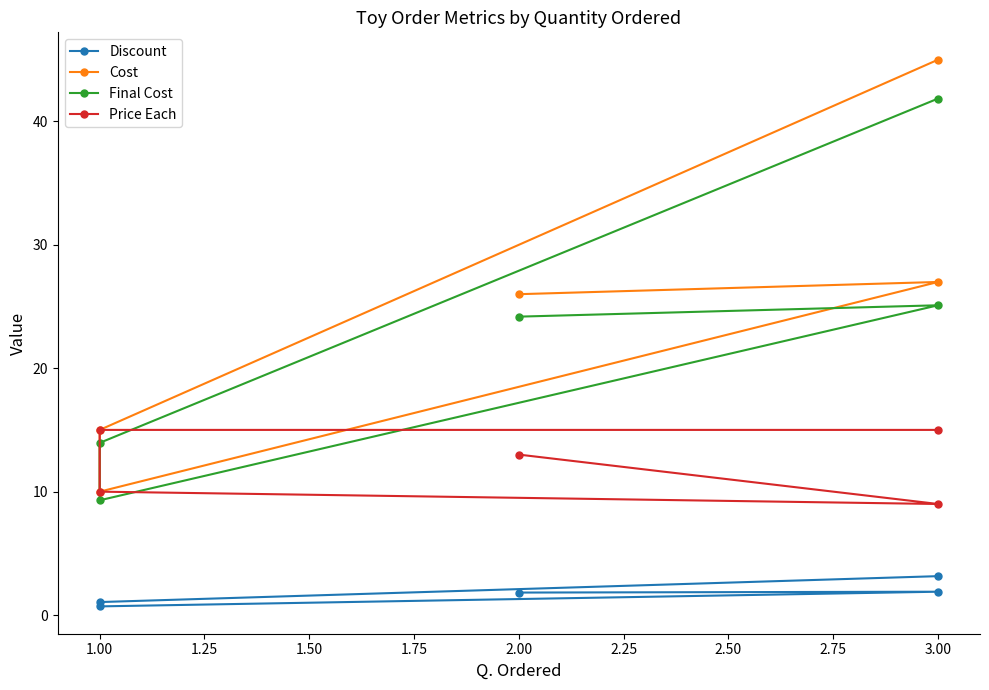

What is the difference between the Discount values at 3.00 and 1.00?

2.4